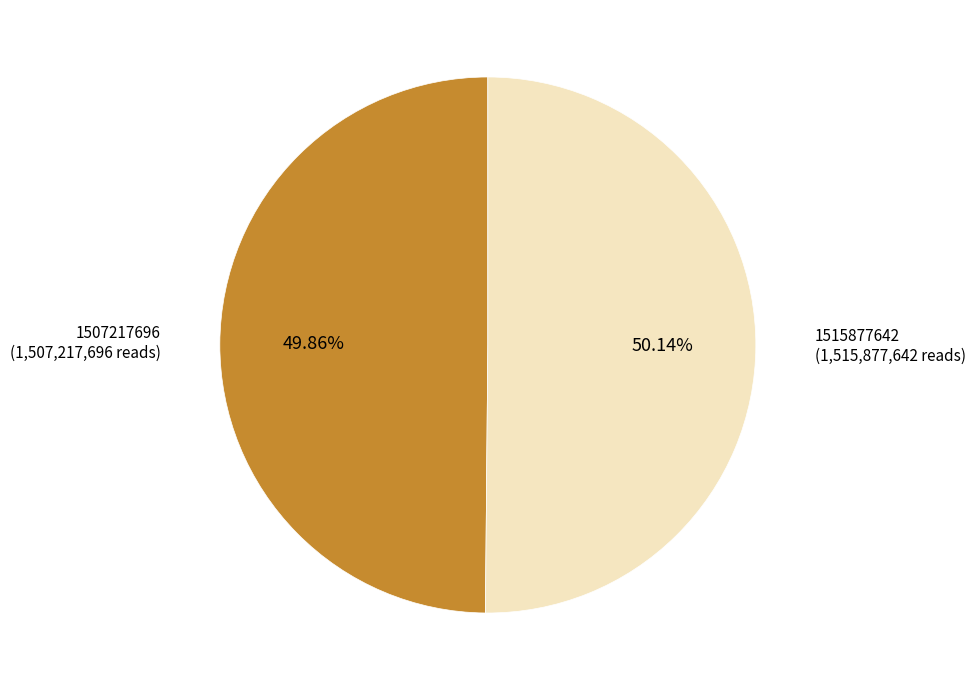

To the nearest percent, what is the average slice percentage?

50%